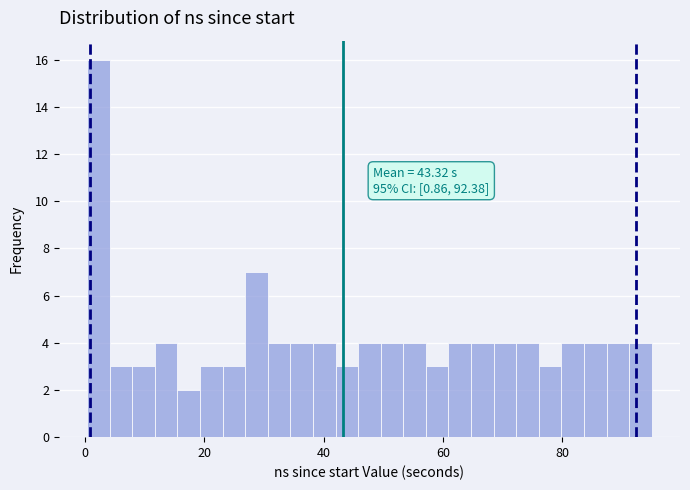

Read against the x-axis, roughly where is the centre of the tallest bar?

2